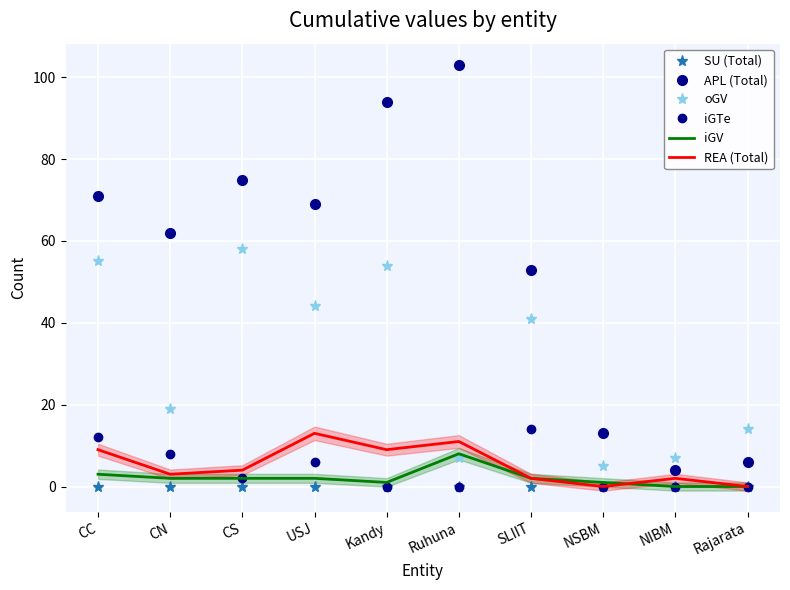

Where is REA (Total) nearest to the value 6?

CS